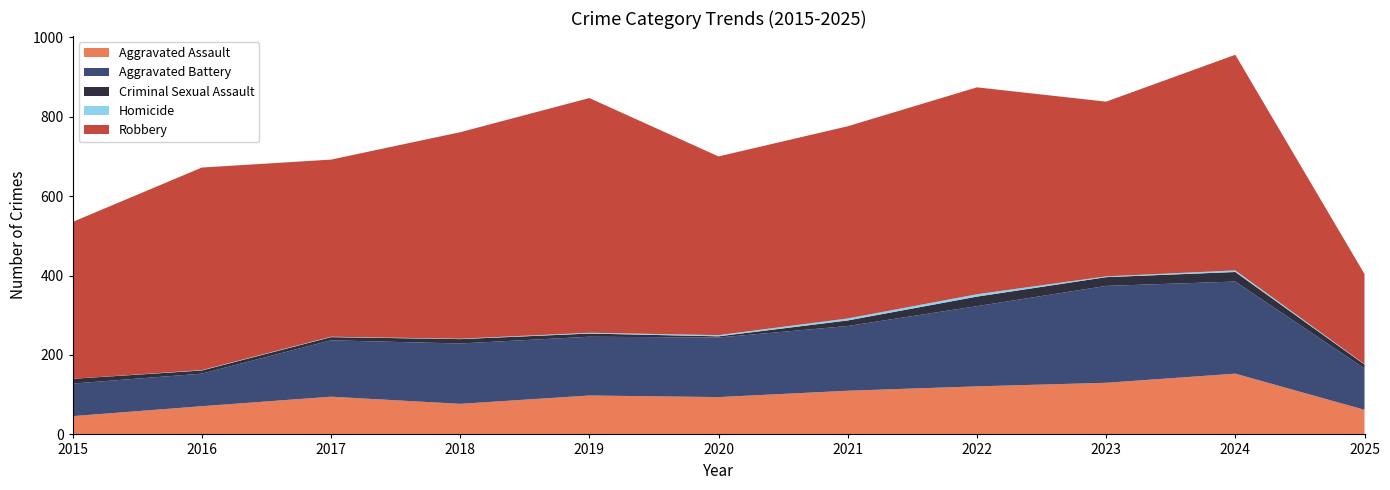

Reading left to right, list all the values displayed in this chart.

Aggravated Assault: 46	71	95	77	98	94	110	121	130	153	62
Aggravated Battery: 82	82	142	152	148	150	163	202	244	232	104
Criminal Sexual Assault: 12	8	8	11	8	3	14	24	22	24	10
Homicide: 0	1	1	1	2	3	5	6	2	4	1
Robbery: 395	510	446	520	591	450	484	521	440	543	227